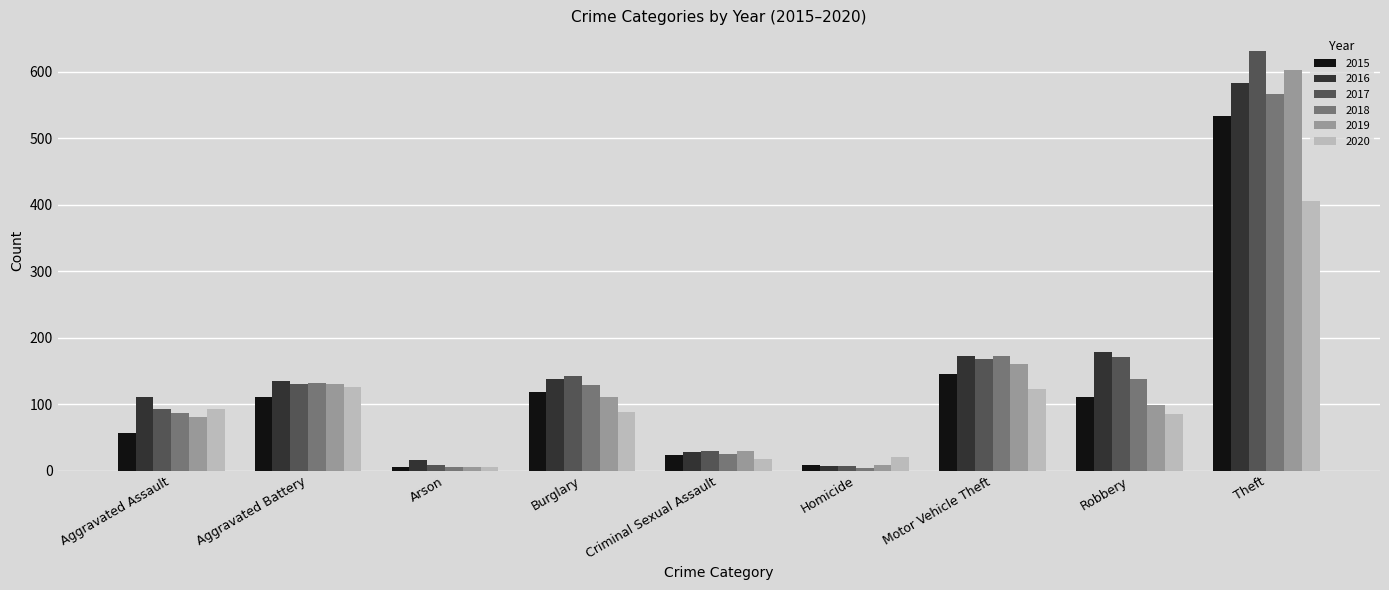

The value of 2016 at Aggravated Battery is 135. True or false?

True